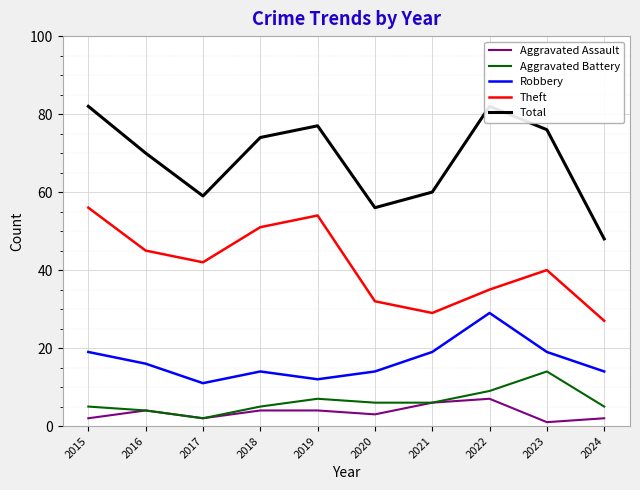

True or false: Robbery has more than 1 points higher than both neighbors.

True